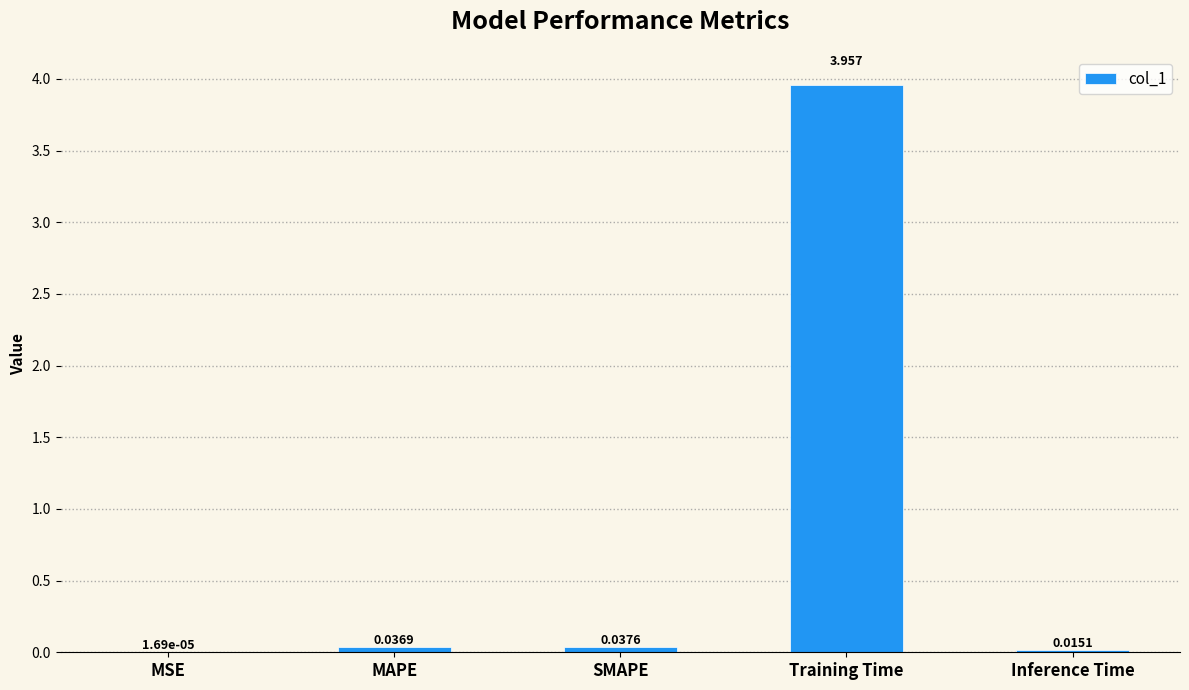

Where is the data nearest to the value 1?

SMAPE